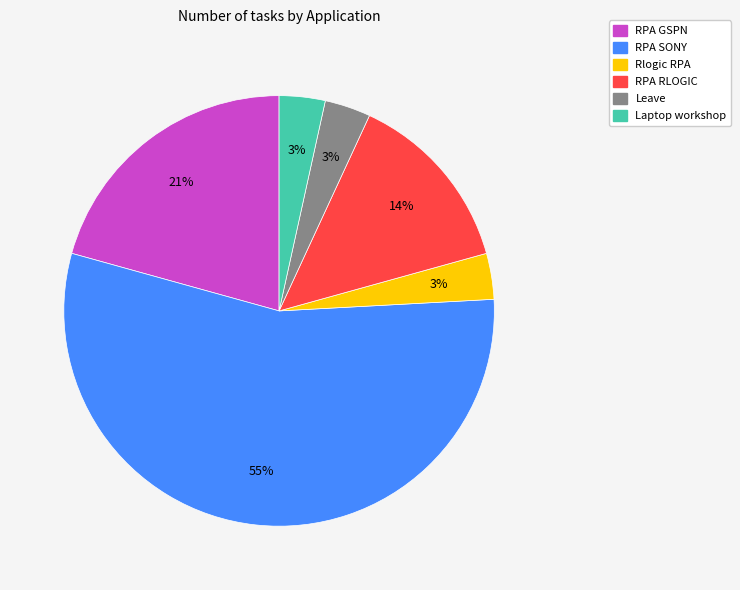

The Laptop workshop slice represents 9% of the pie. True or false?

False